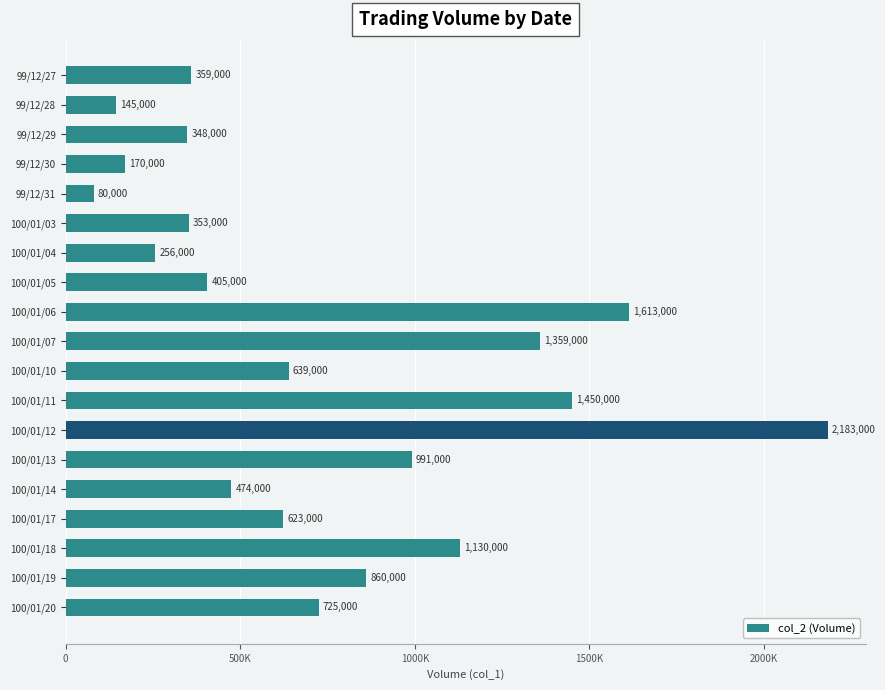

List the labels in order of value, largest first.

100/01/12, 100/01/06, 100/01/11, 100/01/07, 100/01/18, 100/01/13, 100/01/19, 100/01/20, 100/01/10, 100/01/17, 100/01/14, 100/01/05, 99/12/27, 100/01/03, 99/12/29, 100/01/04, 99/12/30, 99/12/28, 99/12/31